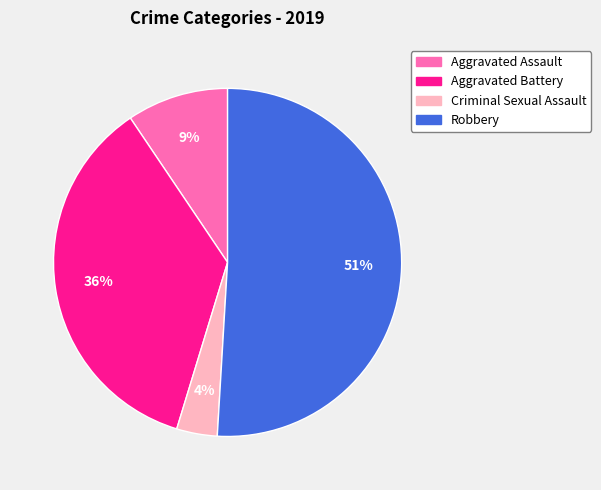

To the nearest percent, what is the average slice percentage?

25%